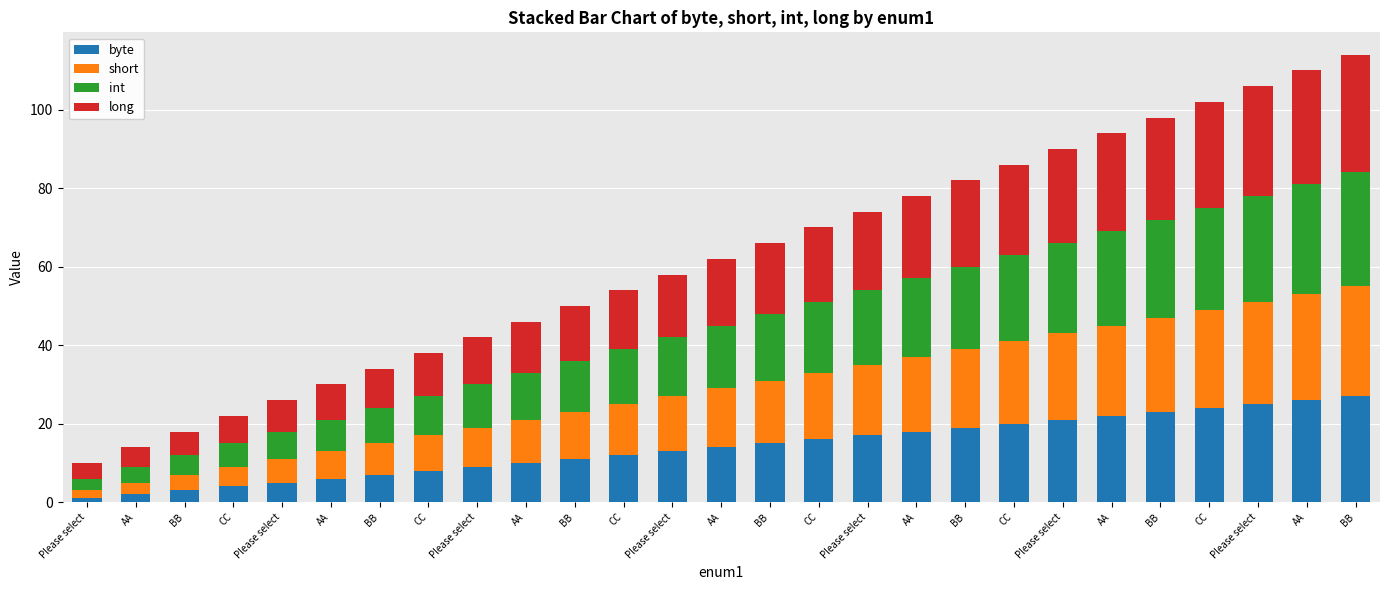

Count the number of categories in the chart.

27